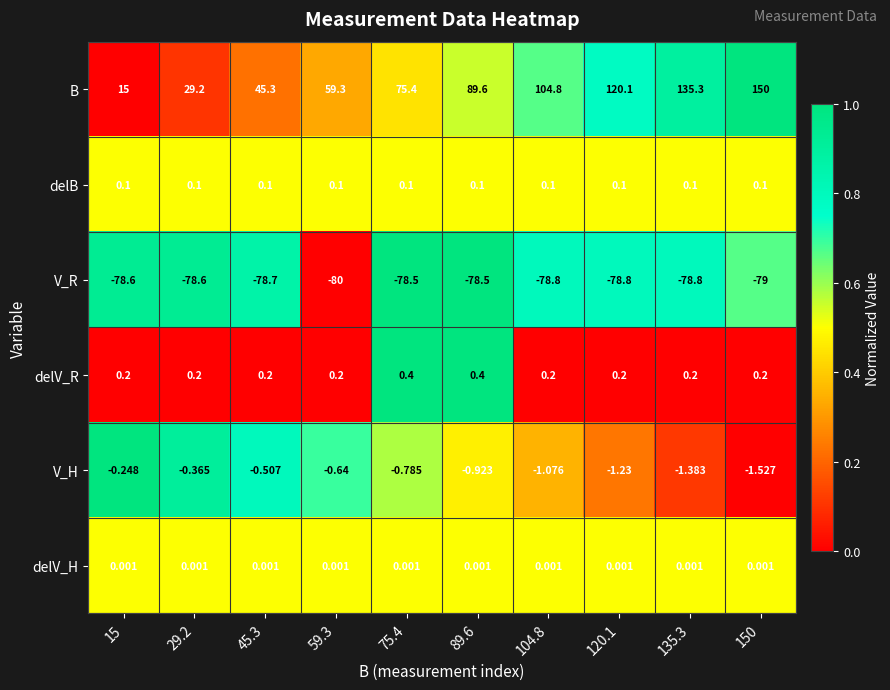

How many categories are shown in the chart?

10